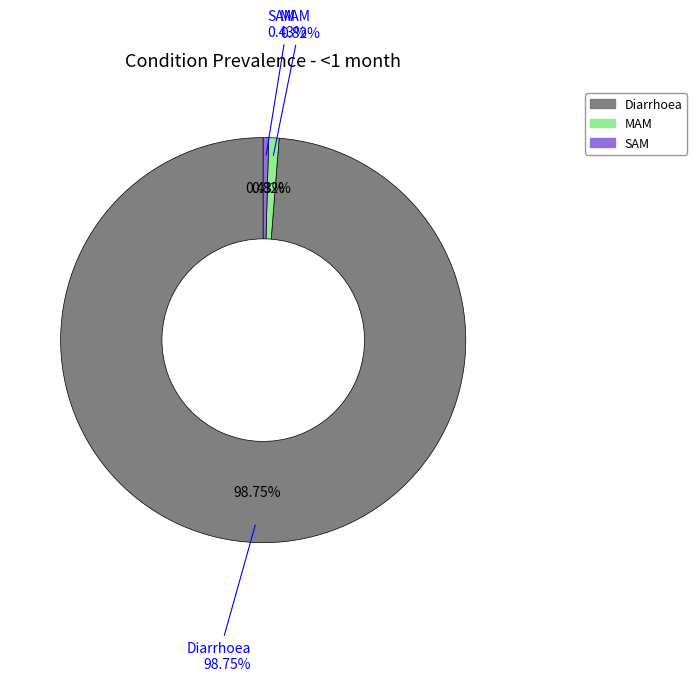

Rank the categories by value from lowest to highest.

SAM, MAM, Diarrhoea